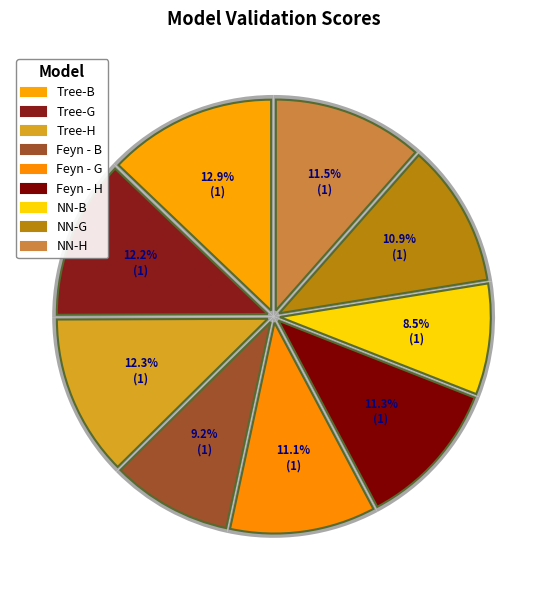

The Tree-B slice represents 13% of the pie. True or false?

True